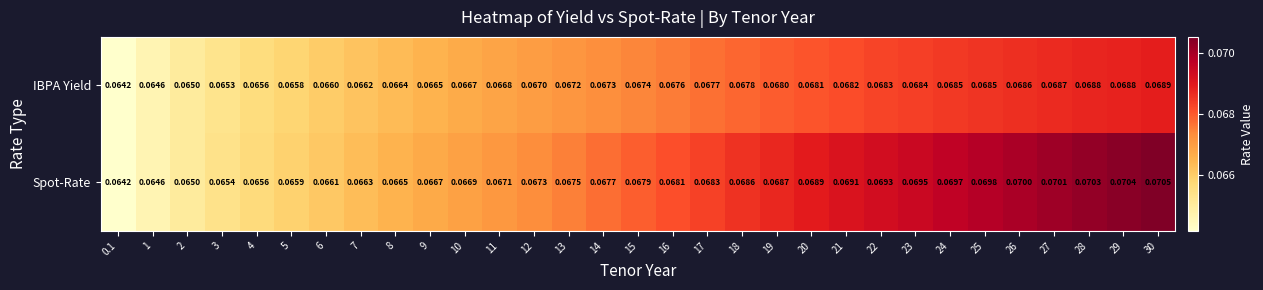

Rank the series by their maximum value, from highest to lowest.

Spot-Rate, IBPA Yield